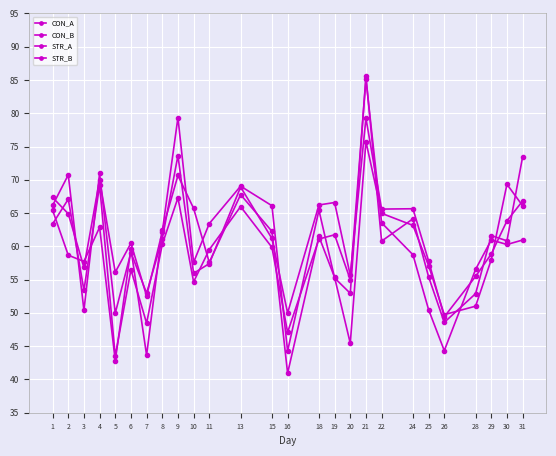

How many intersections are there between CON_B and STR_A?

14